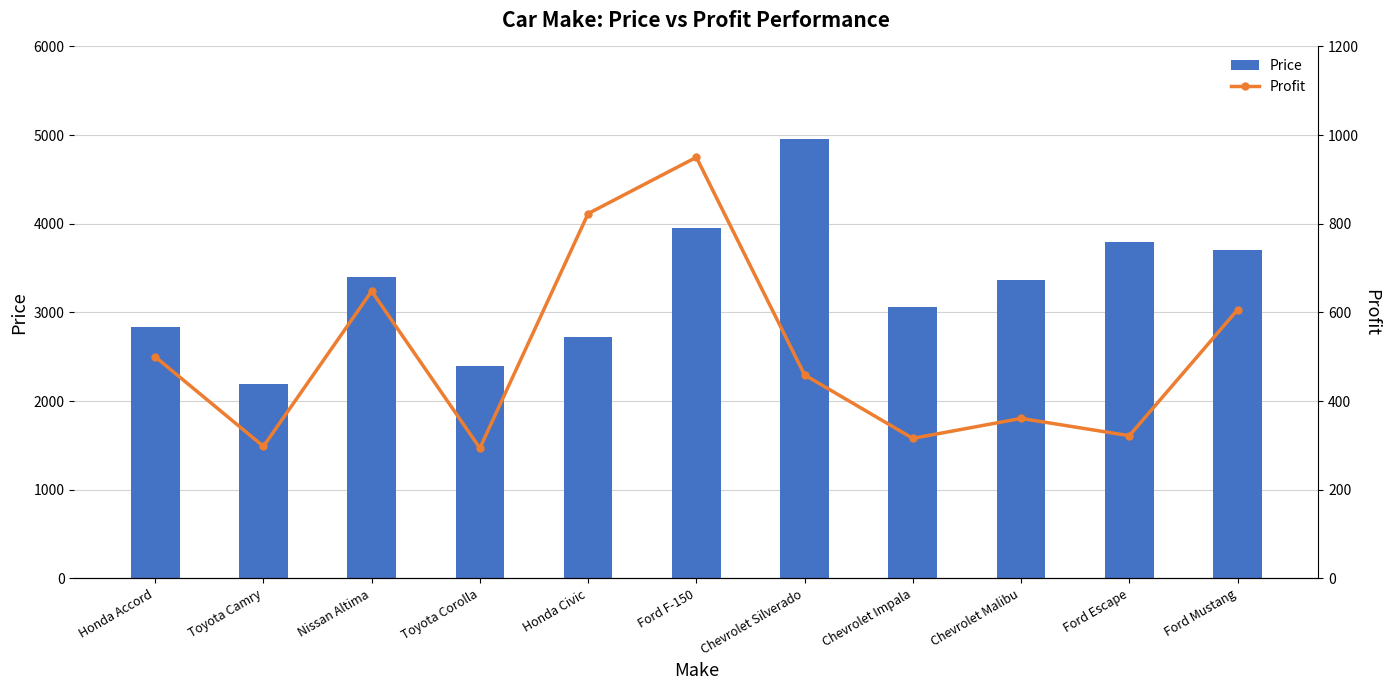

Reading right to left, what are all the values shown in this chart?

Price: Ford Mustang=3706	Ford Escape=3797	Chevrolet Malibu=3361	Chevrolet Impala=3066	Chevrolet Silverado=4959	Ford F-150=3950	Honda Civic=2723	Toyota Corolla=2394	Nissan Altima=3398	Toyota Camry=2198	Honda Accord=2833
Profit: Ford Mustang=606	Ford Escape=322	Chevrolet Malibu=361	Chevrolet Impala=316	Chevrolet Silverado=459	Ford F-150=950	Honda Civic=823	Toyota Corolla=294	Nissan Altima=648	Toyota Camry=298	Honda Accord=500